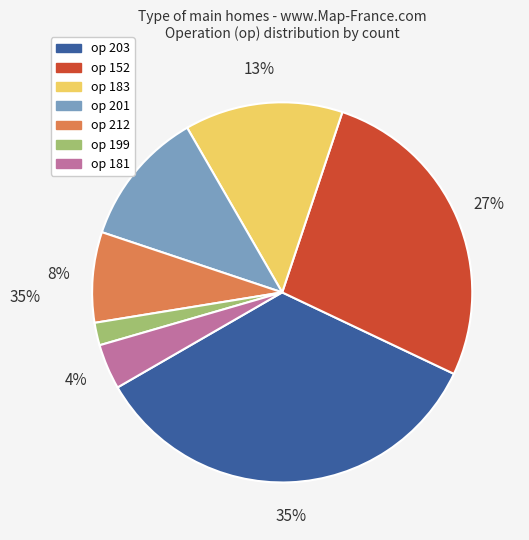

Does any single category account for the majority?

No